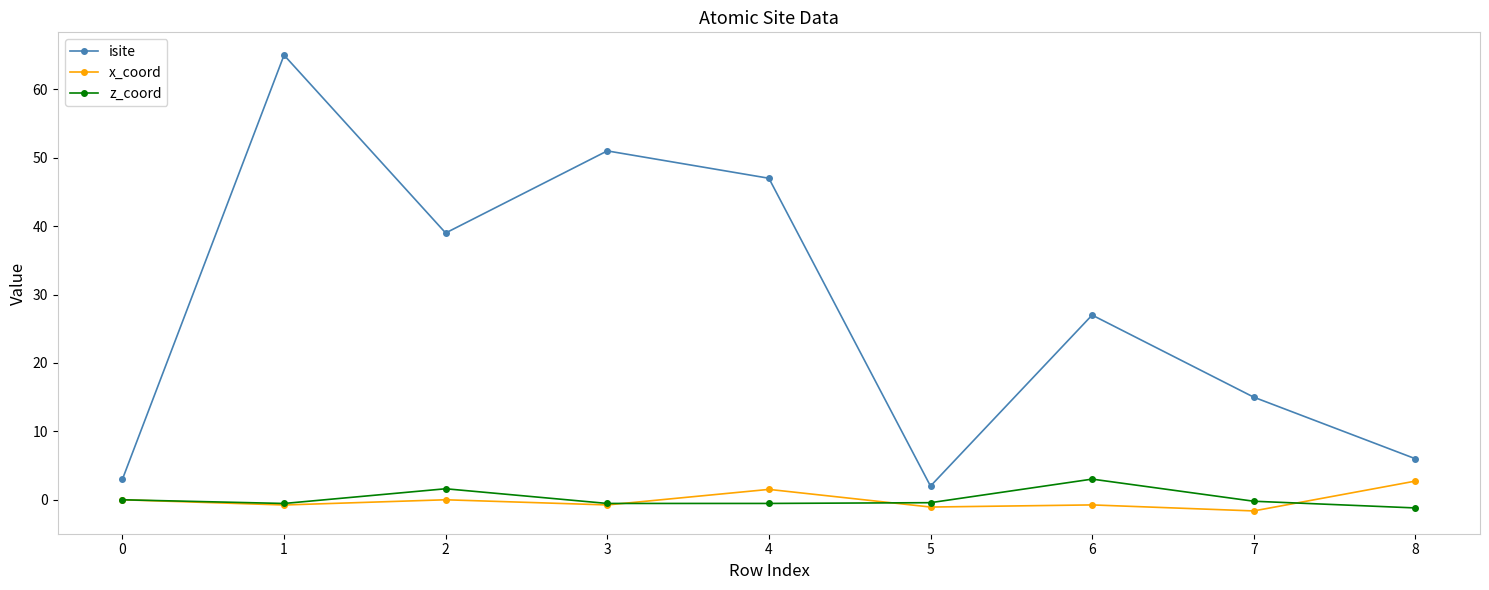

True or false: isite and x_coord intersect in this chart.

False